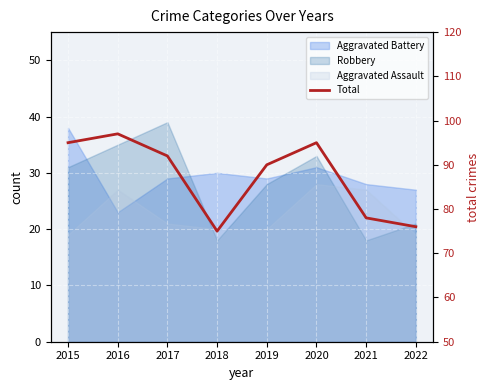

Reading left to right, extract all data points from this chart.

95	97	92	75	90	95	78	76